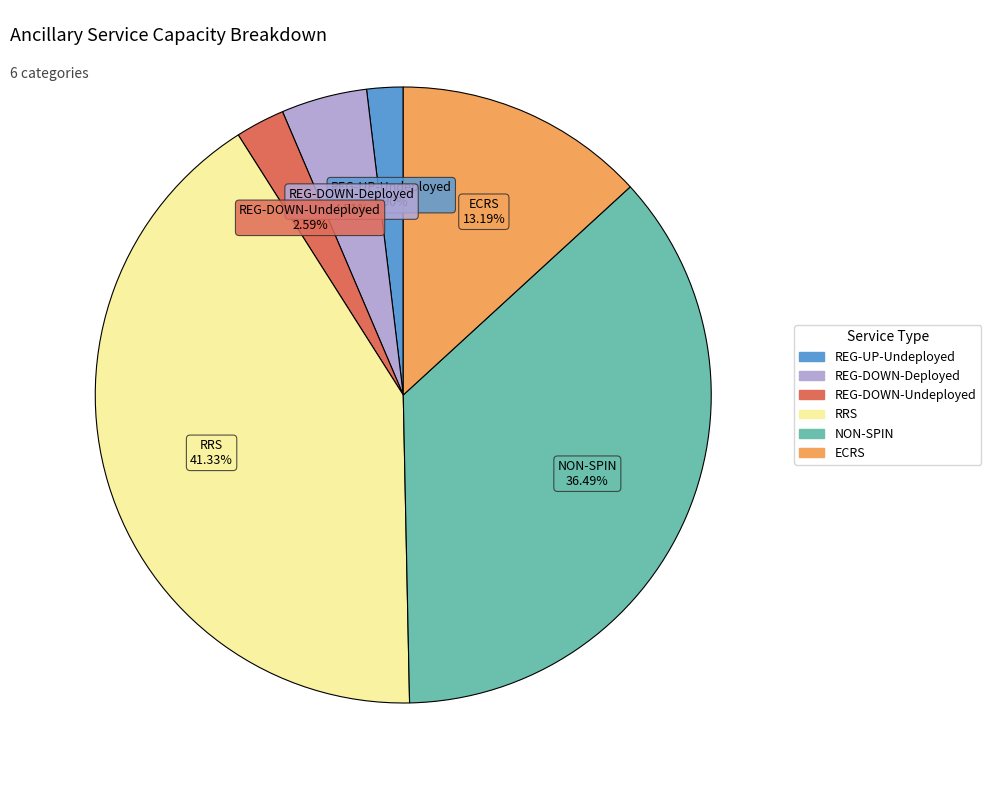

Is there a majority slice in this chart?

No